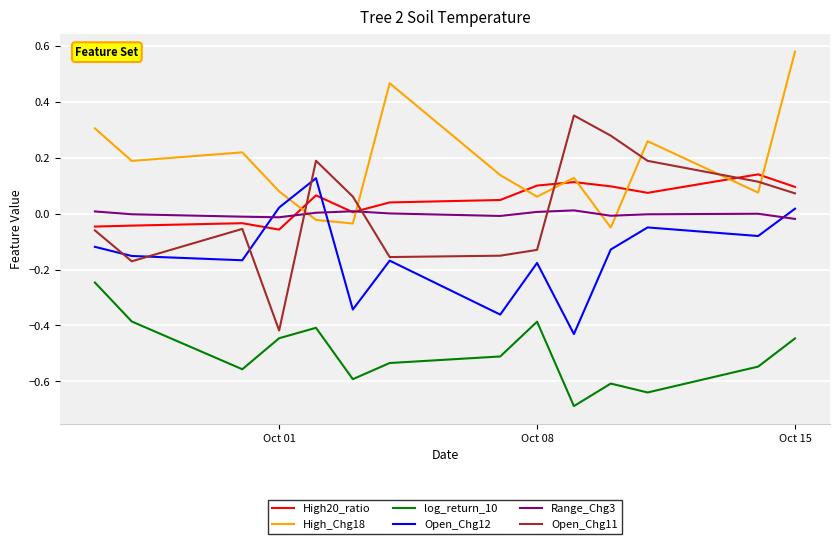

At how many categories does at least one series exceed 0?

14